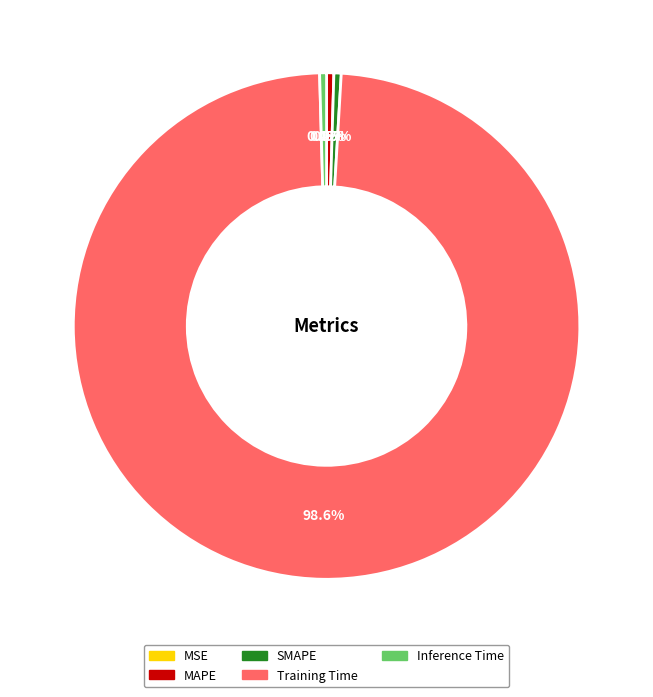

What is the majority slice?

Training Time